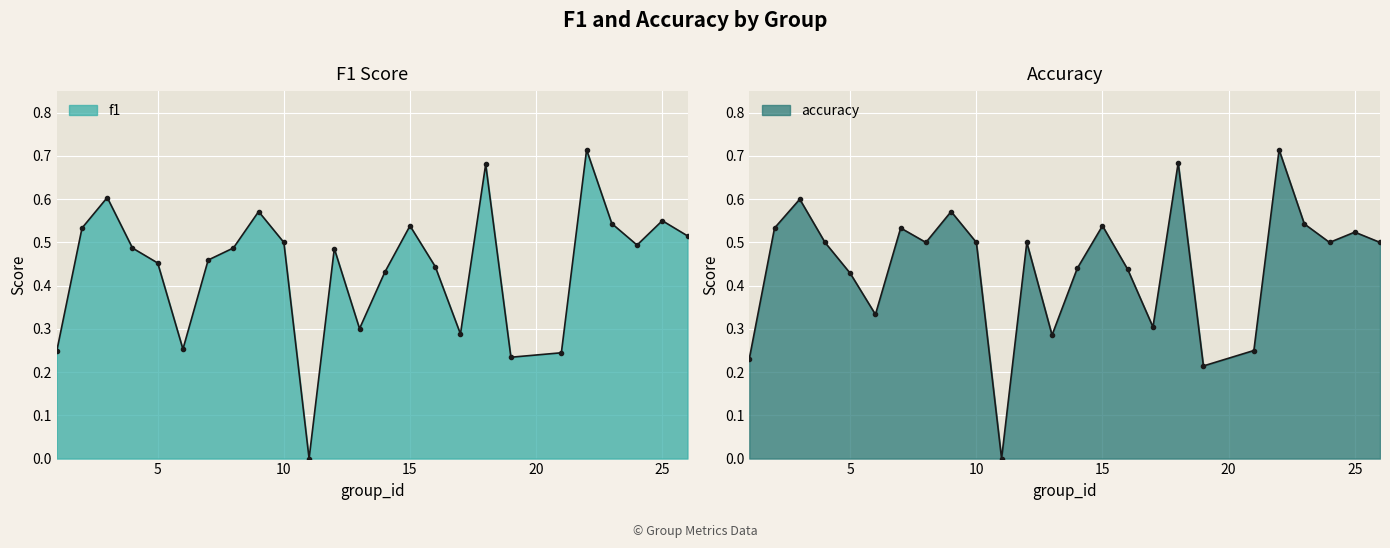

How many f1 values are between 0 and 1?

25